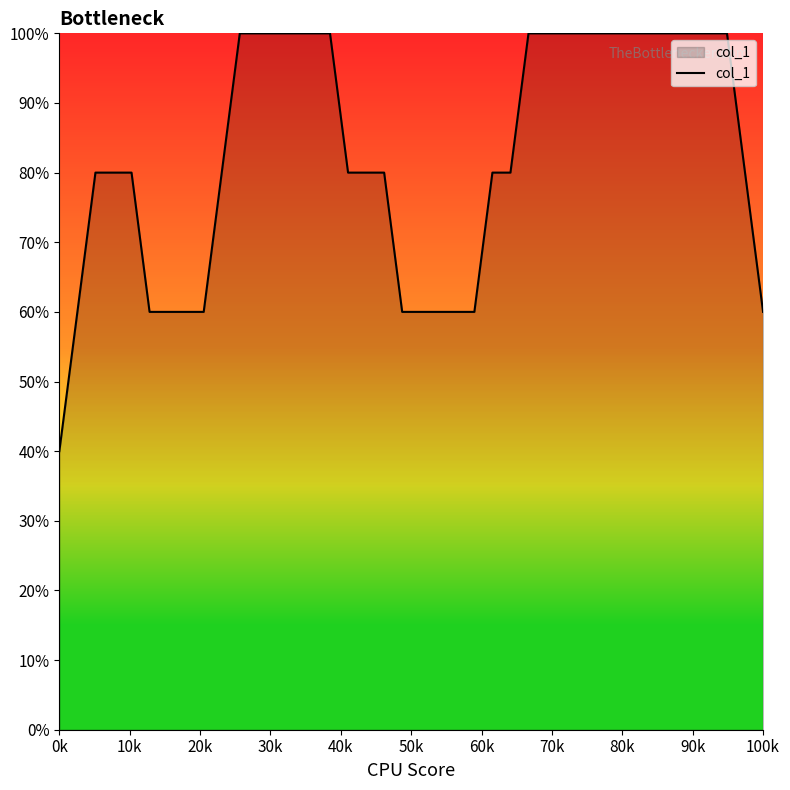

What is the minimum value shown in the chart?

40.0